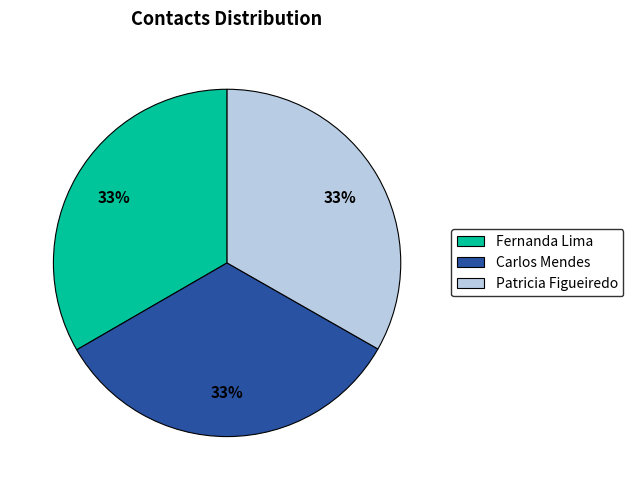

Is the sum of Fernanda Lima and Patricia Figueiredo greater than half?

Yes